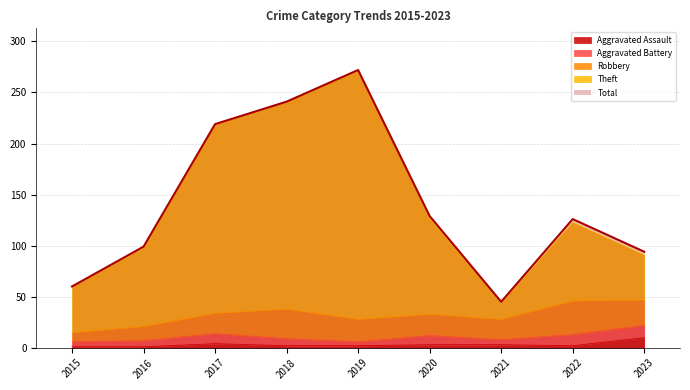

Which series has the widest spread of values?

Theft